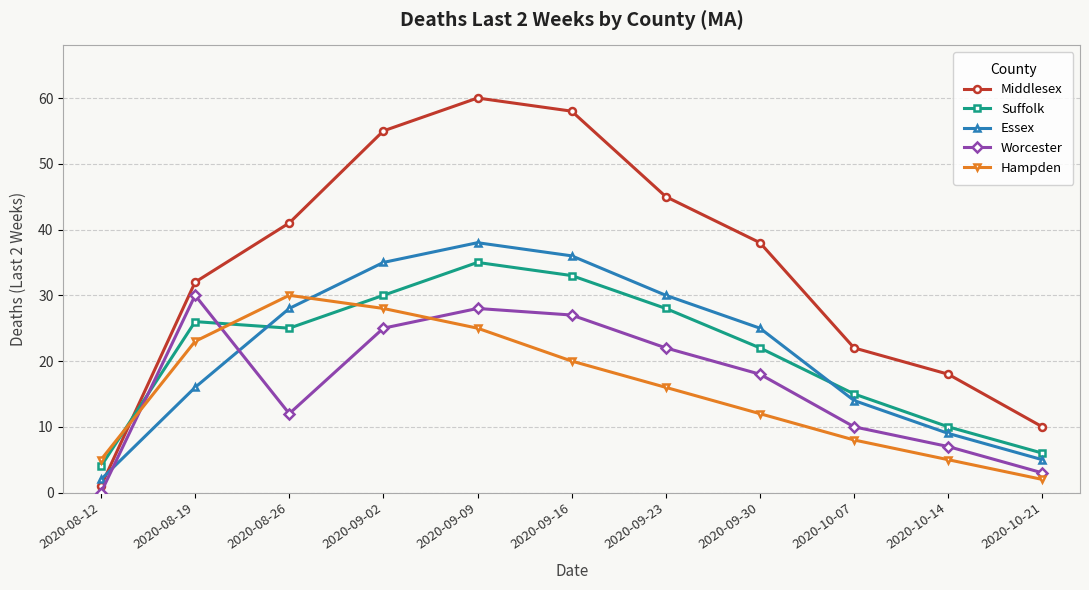

Between 2020-08-12 and 2020-10-14, which series saw the biggest shift?

Middlesex